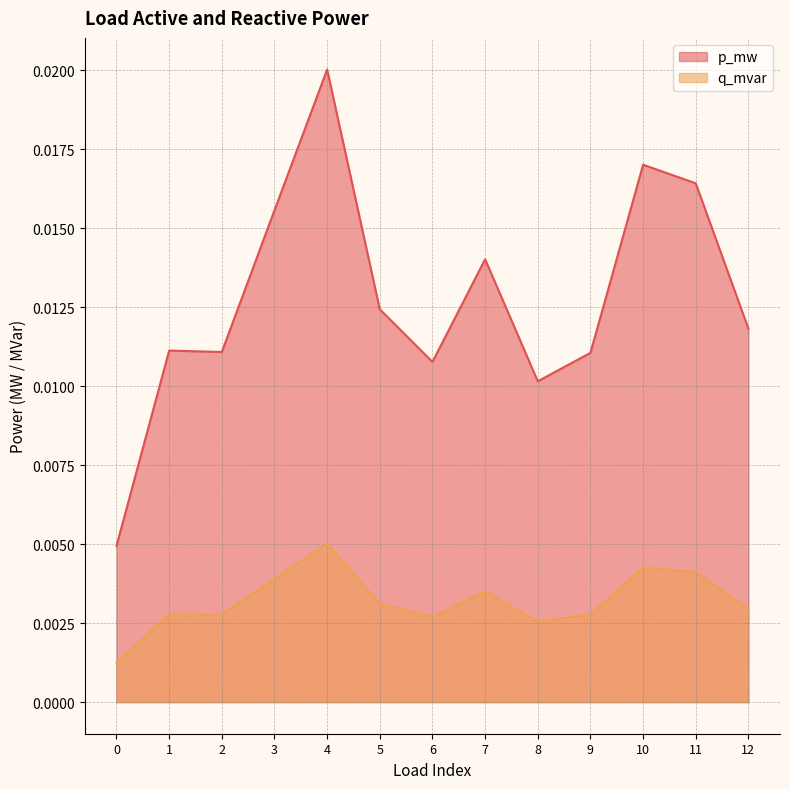

Does the chart display data point markers on the line(s)?

No